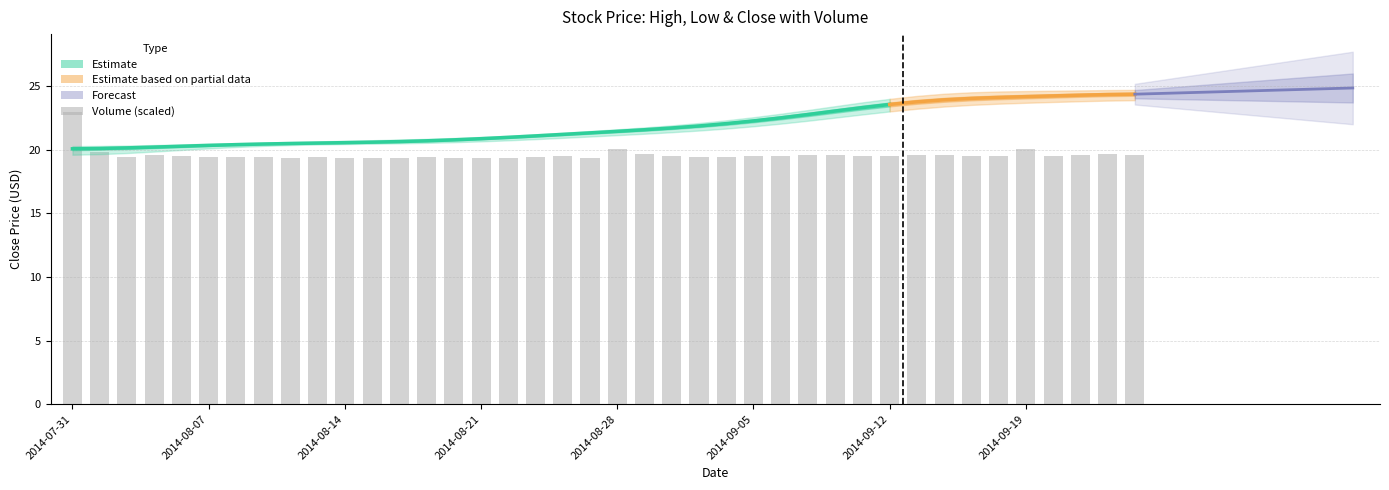

True or false: the data shows 19.5 at 27.

True